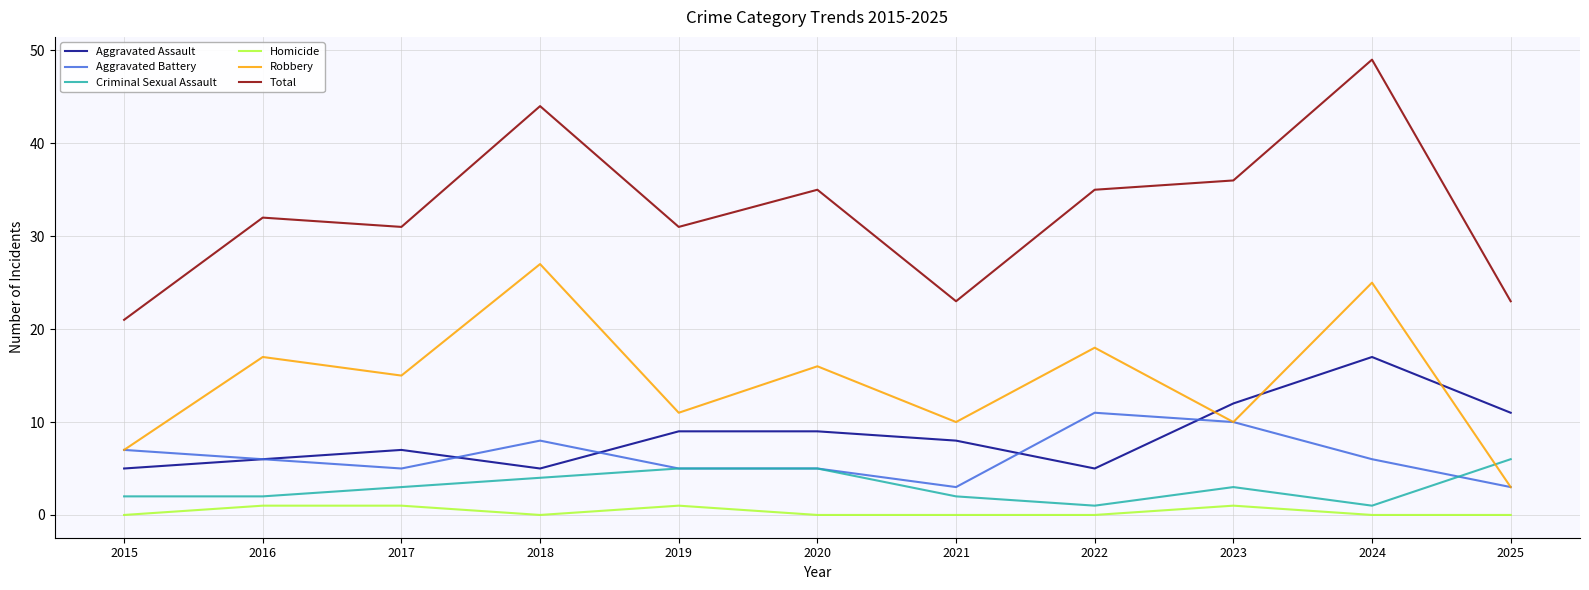

Reading right to left, transcribe all the data shown in this chart.

Aggravated Assault: 2025=11	2024=17	2023=12	2022=5	2021=8	2020=9	2019=9	2018=5	2017=7	2016=6	2015=5
Aggravated Battery: 2025=3	2024=6	2023=10	2022=11	2021=3	2020=5	2019=5	2018=8	2017=5	2016=6	2015=7
Criminal Sexual Assault: 2025=6	2024=1	2023=3	2022=1	2021=2	2020=5	2019=5	2018=4	2017=3	2016=2	2015=2
Homicide: 2025=0	2024=0	2023=1	2022=0	2021=0	2020=0	2019=1	2018=0	2017=1	2016=1	2015=0
Robbery: 2025=3	2024=25	2023=10	2022=18	2021=10	2020=16	2019=11	2018=27	2017=15	2016=17	2015=7
Total: 2025=23	2024=49	2023=36	2022=35	2021=23	2020=35	2019=31	2018=44	2017=31	2016=32	2015=21